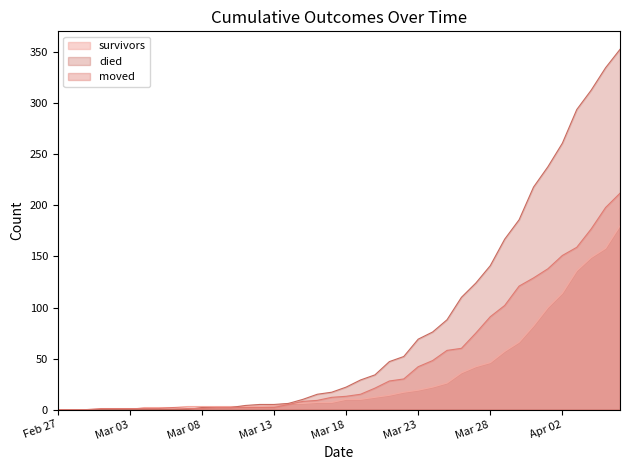

What is the greatest value displayed?

353